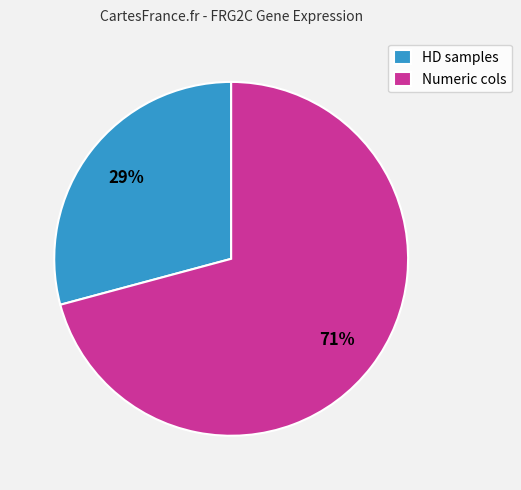

Approximately how many times larger is the value at HD samples compared to Numeric cols?

0.4